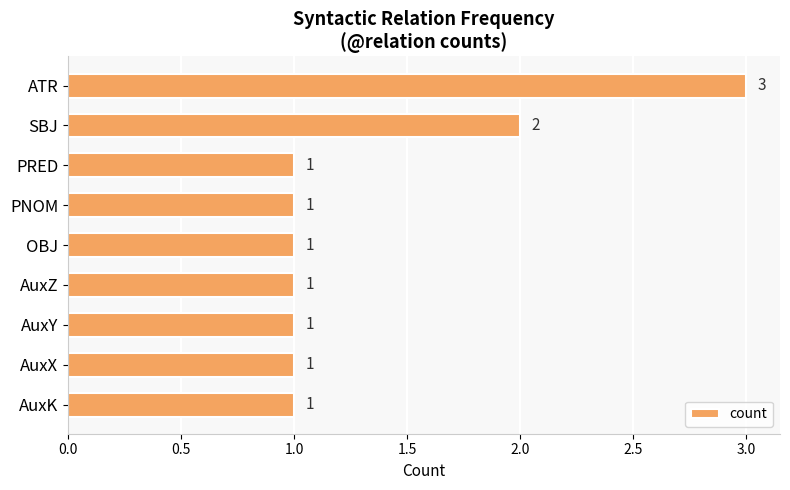

What is the label of the 6th bar from the top?

AuxZ